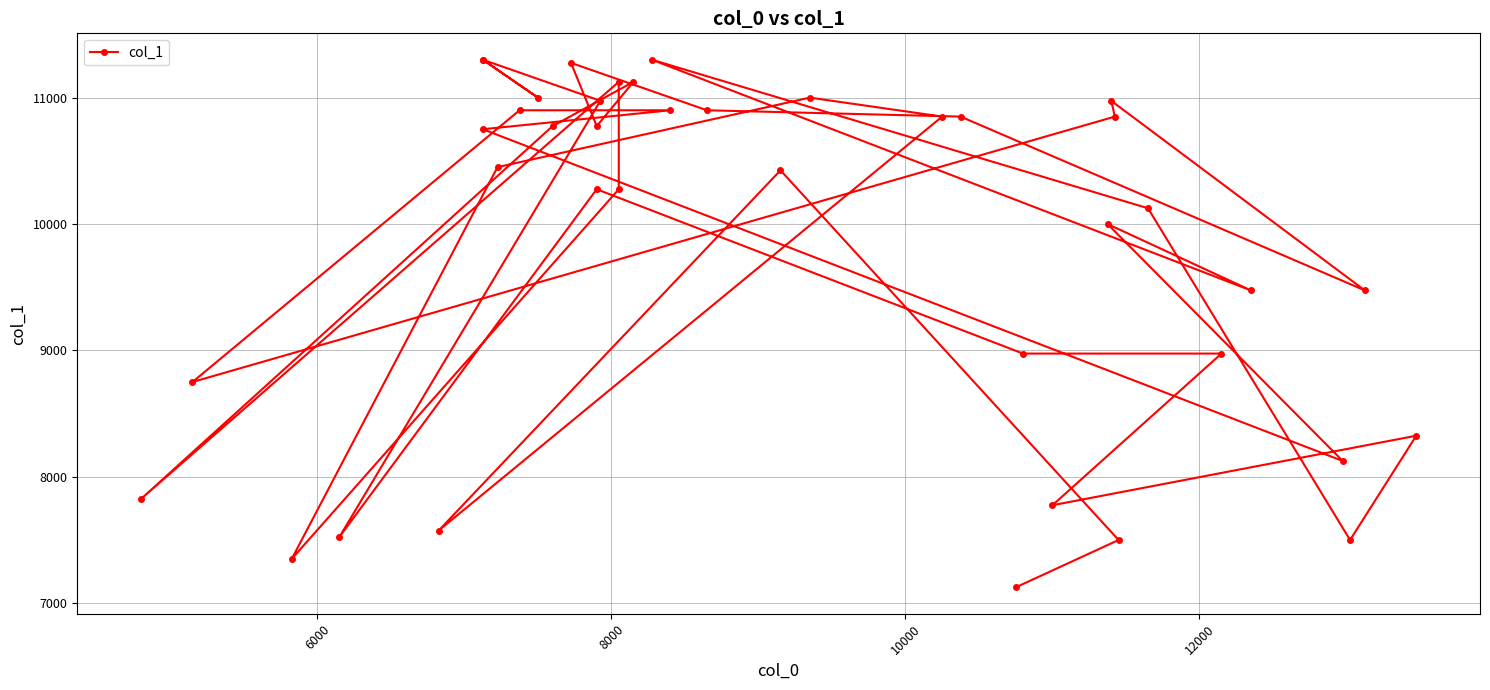

How many interior local peaks (higher than both neighbors) does the data have?

11